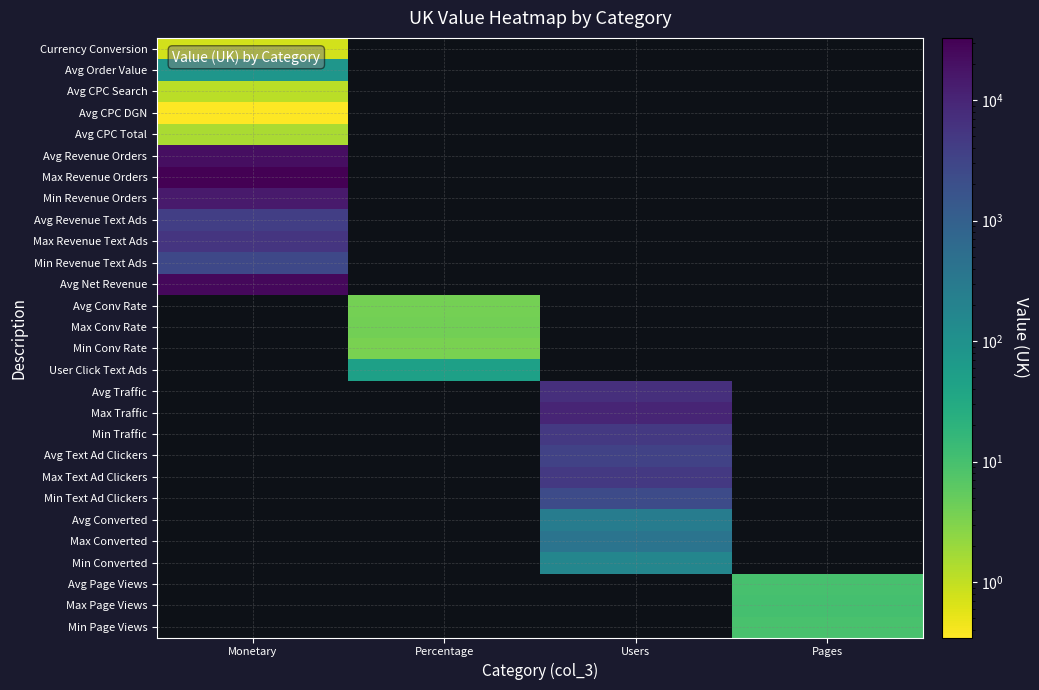

Which label corresponds to the largest value in the chart?

Monetary